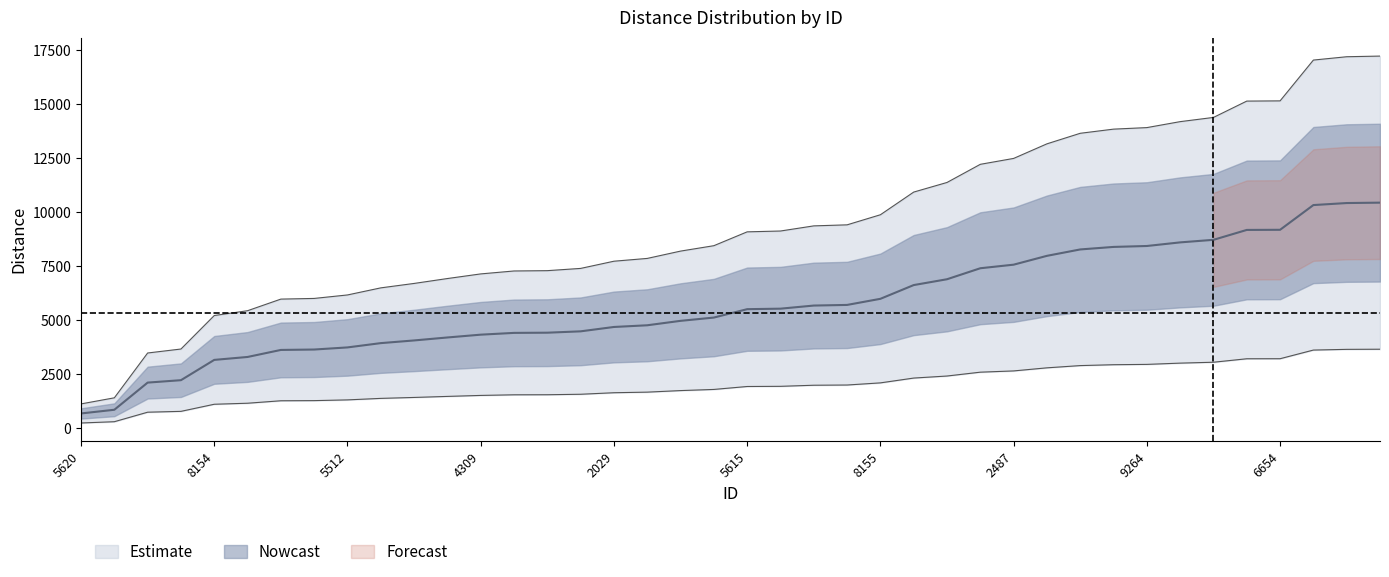

Reading right to left, transcribe all the data shown in this chart.

9258=10437.2	9467=10418.8	9256=10325.3	6654=9180.7	9253=9174.4	5288=8716.1	5289=8598.0	9264=8430.9	9251=8387.8	9513=8271.3	9235=7975.2	2487=7566.2	9246=7400.9	8156=6891.8	10156=6622.0	8155=5985.9	5281=5703.0	4311=5674.0	2658=5529.8	5615=5506.5	2817=5118.1	2488=4966.3	2142=4761.1	2029=4682.6	2141=4480.7	2030=4417.7	8153=4408.8	4309=4326.5	4310=4196.6	2143=4059.2	5404=3935.1	5512=3736.3	5823=3638.6	5405=3619.8	6470=3294.3	8154=3158.8	5461=2219.5	5403=2107.9	5460=850.5	5620=679.7